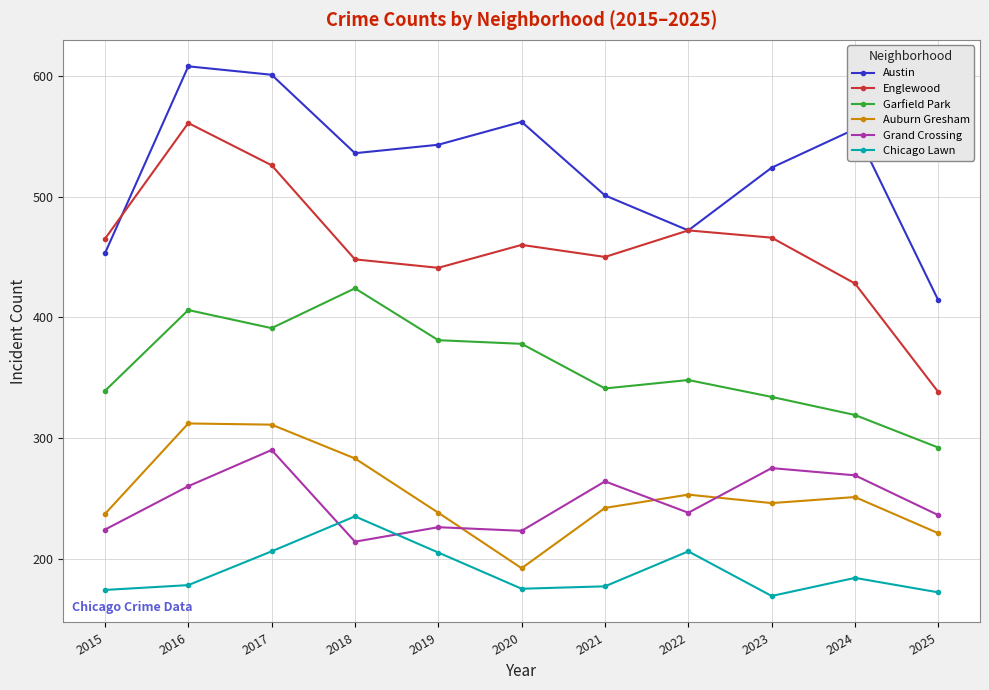

Where is the first local maximum for Englewood?

2016